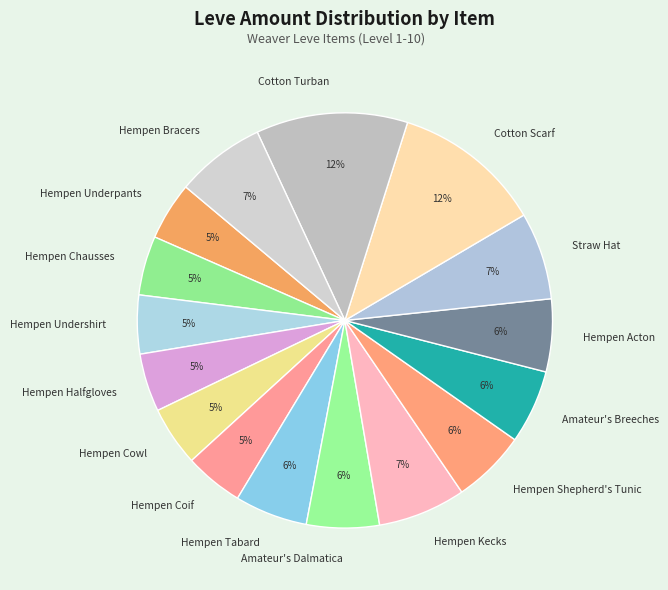

To the nearest percent, what is the average slice percentage?

6%